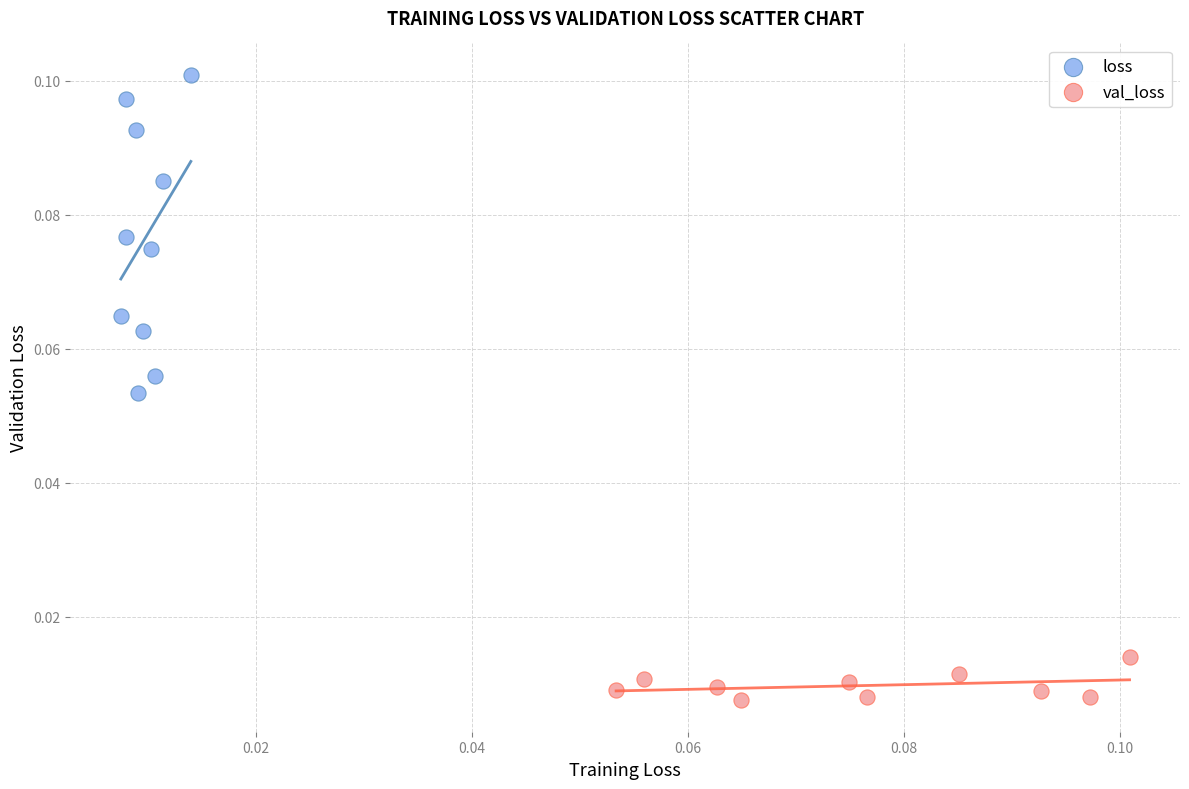

Which series reaches the maximum Y coordinate?

loss